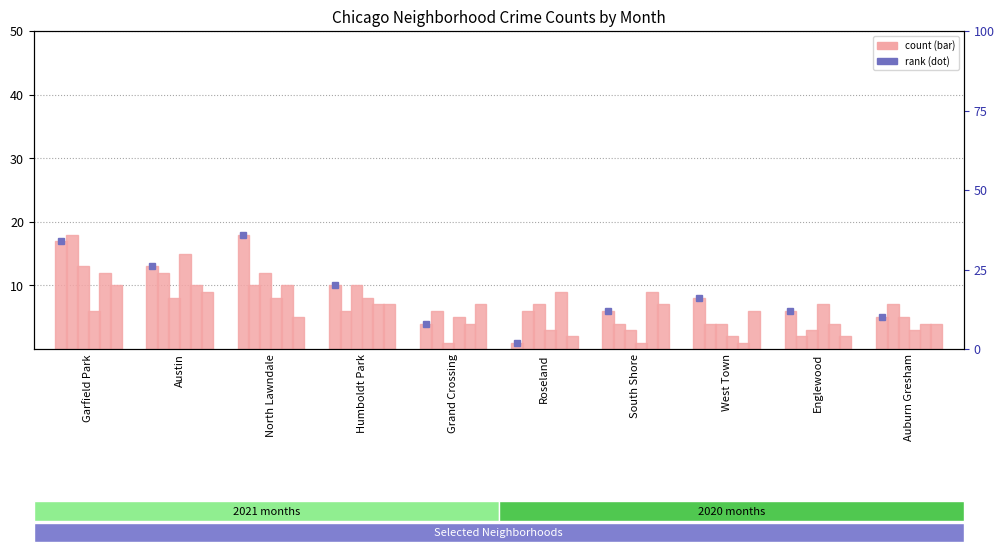

What is the difference between the maximum and minimum values in the September 2021 series?

16